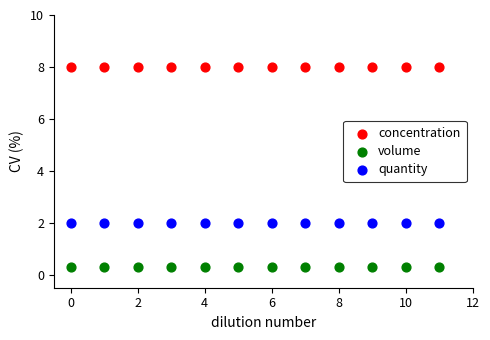

Which series contains the highest Y value?

concentration